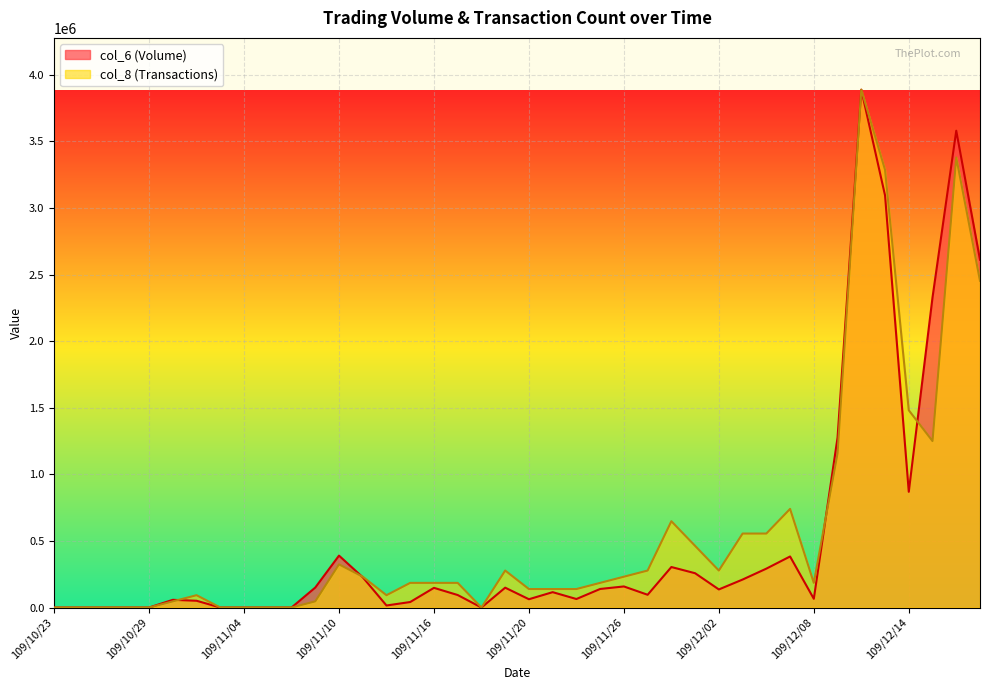

What is the total value across all series at 109/11/20?

201110.4